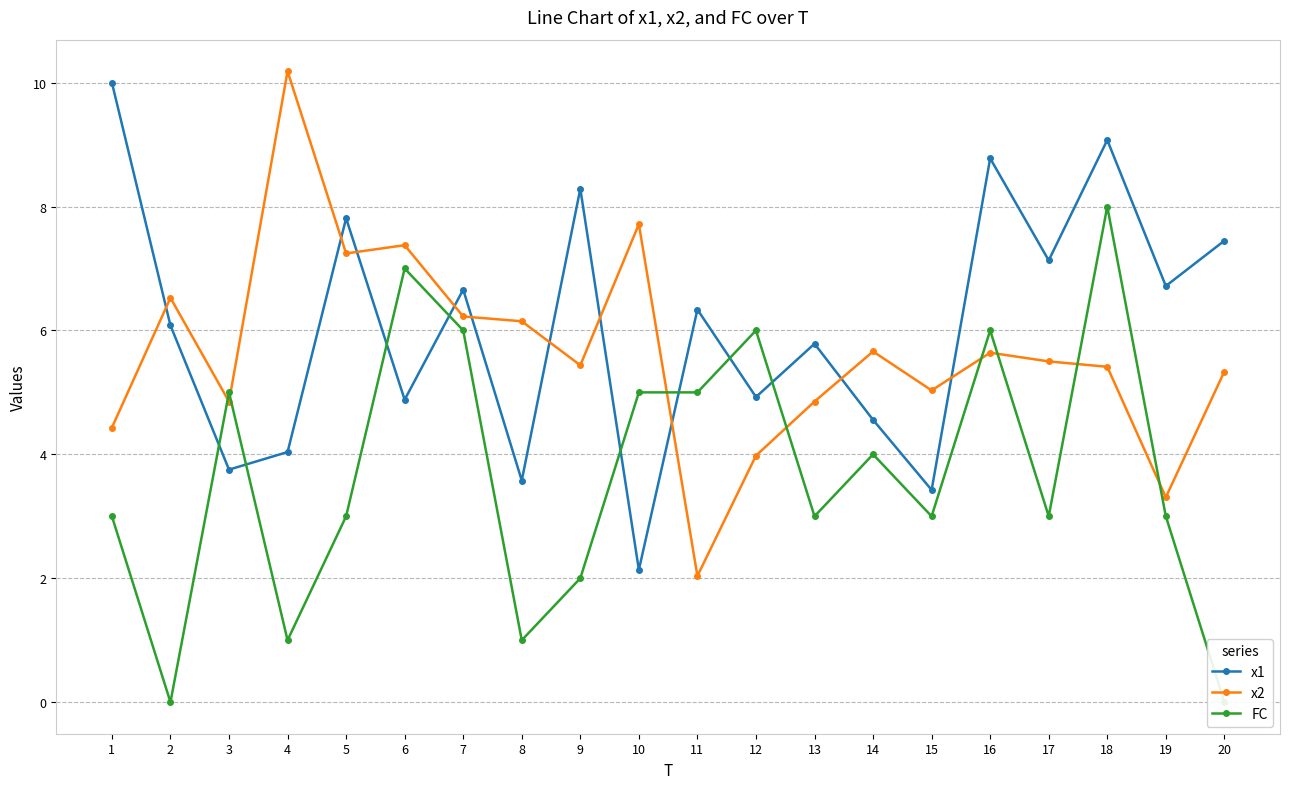

What is the value of the FC point at the 13th from the left?

3.0